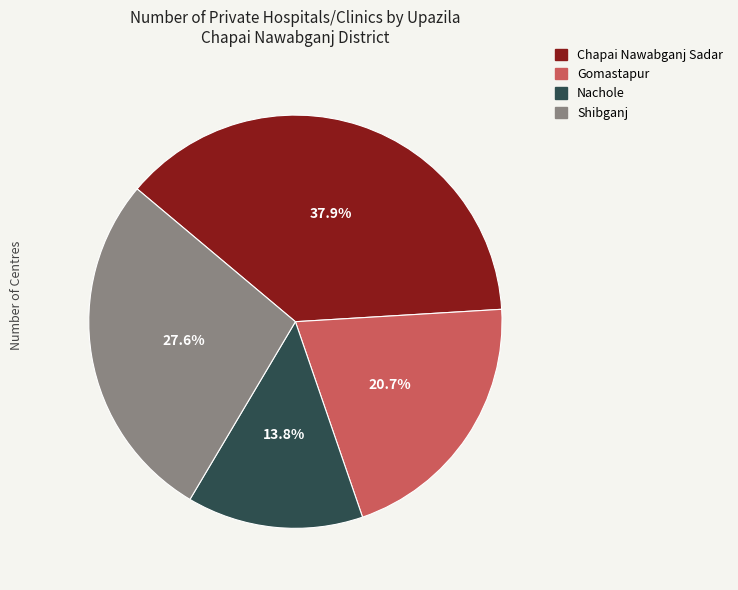

To the nearest percent, what is the difference between the Nachole and Chapai Nawabganj Sadar slice percentages?

24%